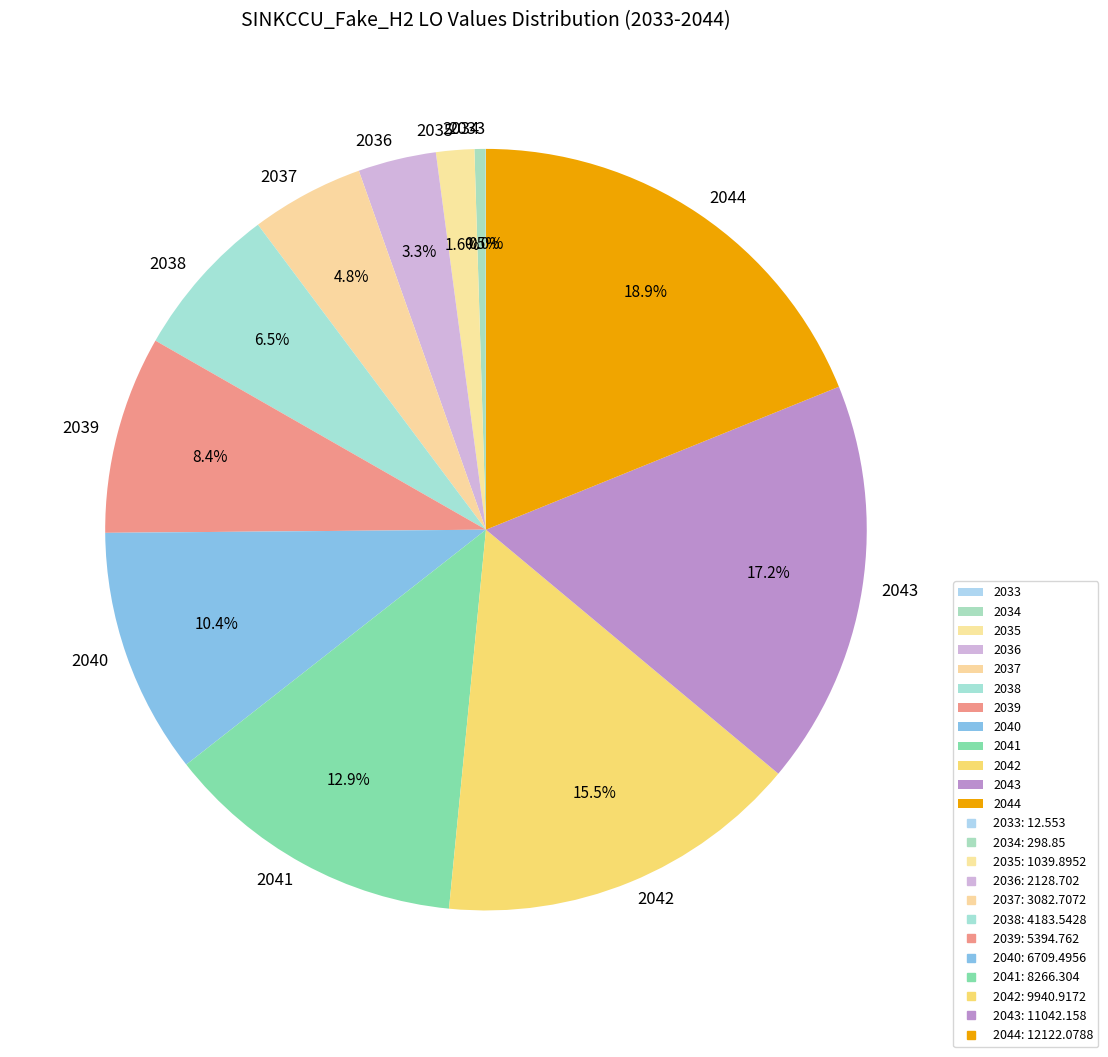

The 2044 slice represents 14% of the pie. True or false?

False